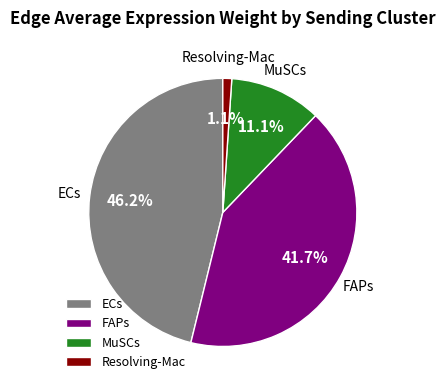

Rank the categories by value from lowest to highest.

Resolving-Mac, MuSCs, FAPs, ECs